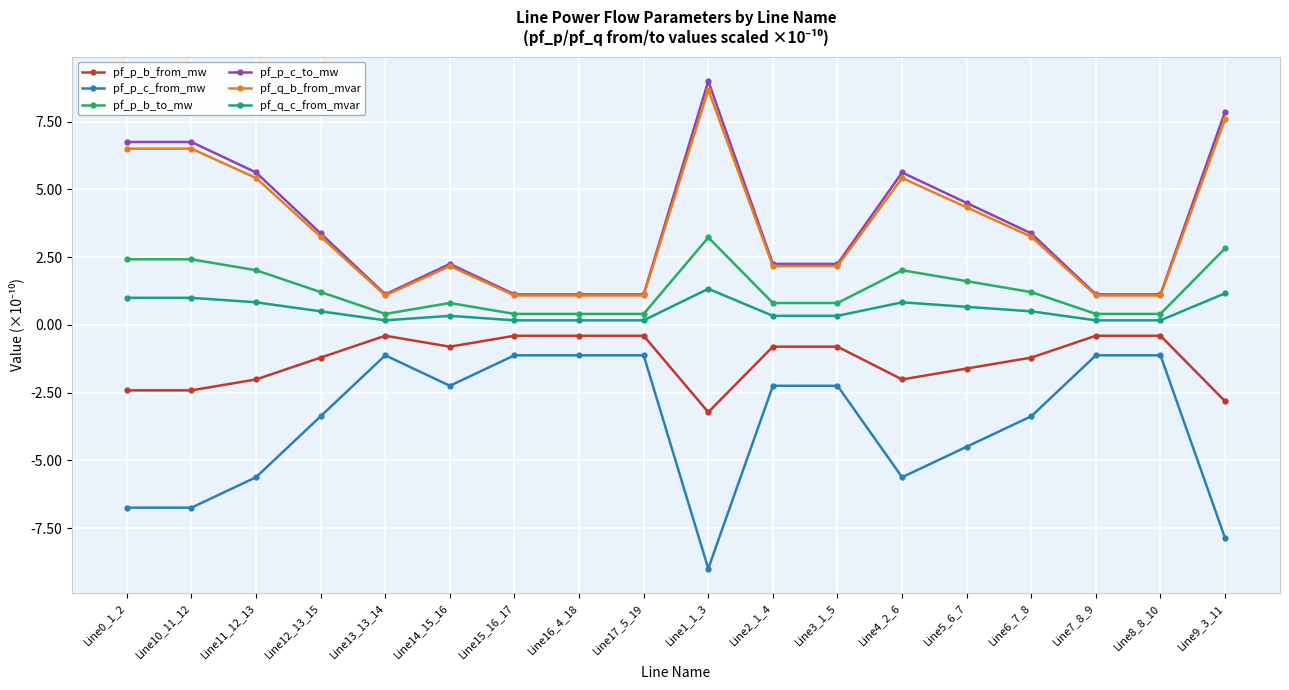

Reading left to right, extract all data points from this chart.

pf_p_b_from_mw: Line0_1_2=-2.4	Line10_11_12=-2.4	Line11_12_13=-2.0	Line12_13_15=-1.2	Line13_13_14=-0.4	Line14_15_16=-0.8	Line15_16_17=-0.4	Line16_4_18=-0.4	Line17_5_19=-0.4	Line1_1_3=-3.2	Line2_1_4=-0.8	Line3_1_5=-0.8	Line4_2_6=-2.0	Line5_6_7=-1.6	Line6_7_8=-1.2	Line7_8_9=-0.4	Line8_8_10=-0.4	Line9_3_11=-2.8
pf_p_c_from_mw: Line0_1_2=-6.7	Line10_11_12=-6.7	Line11_12_13=-5.6	Line12_13_15=-3.4	Line13_13_14=-1.1	Line14_15_16=-2.2	Line15_16_17=-1.1	Line16_4_18=-1.1	Line17_5_19=-1.1	Line1_1_3=-9.0	Line2_1_4=-2.2	Line3_1_5=-2.2	Line4_2_6=-5.6	Line5_6_7=-4.5	Line6_7_8=-3.4	Line7_8_9=-1.1	Line8_8_10=-1.1	Line9_3_11=-7.9
pf_p_b_to_mw: Line0_1_2=2.4	Line10_11_12=2.4	Line11_12_13=2.0	Line12_13_15=1.2	Line13_13_14=0.4	Line14_15_16=0.8	Line15_16_17=0.4	Line16_4_18=0.4	Line17_5_19=0.4	Line1_1_3=3.2	Line2_1_4=0.8	Line3_1_5=0.8	Line4_2_6=2.0	Line5_6_7=1.6	Line6_7_8=1.2	Line7_8_9=0.4	Line8_8_10=0.4	Line9_3_11=2.8
pf_p_c_to_mw: Line0_1_2=6.7	Line10_11_12=6.7	Line11_12_13=5.6	Line12_13_15=3.4	Line13_13_14=1.1	Line14_15_16=2.2	Line15_16_17=1.1	Line16_4_18=1.1	Line17_5_19=1.1	Line1_1_3=9.0	Line2_1_4=2.2	Line3_1_5=2.2	Line4_2_6=5.6	Line5_6_7=4.5	Line6_7_8=3.4	Line7_8_9=1.1	Line8_8_10=1.1	Line9_3_11=7.9
pf_q_b_from_mvar: Line0_1_2=6.5	Line10_11_12=6.5	Line11_12_13=5.4	Line12_13_15=3.3	Line13_13_14=1.1	Line14_15_16=2.2	Line15_16_17=1.1	Line16_4_18=1.1	Line17_5_19=1.1	Line1_1_3=8.7	Line2_1_4=2.2	Line3_1_5=2.2	Line4_2_6=5.4	Line5_6_7=4.3	Line6_7_8=3.3	Line7_8_9=1.1	Line8_8_10=1.1	Line9_3_11=7.6
pf_q_c_from_mvar: Line0_1_2=1.0	Line10_11_12=1.0	Line11_12_13=0.8	Line12_13_15=0.5	Line13_13_14=0.2	Line14_15_16=0.3	Line15_16_17=0.2	Line16_4_18=0.2	Line17_5_19=0.2	Line1_1_3=1.3	Line2_1_4=0.3	Line3_1_5=0.3	Line4_2_6=0.8	Line5_6_7=0.7	Line6_7_8=0.5	Line7_8_9=0.2	Line8_8_10=0.2	Line9_3_11=1.2